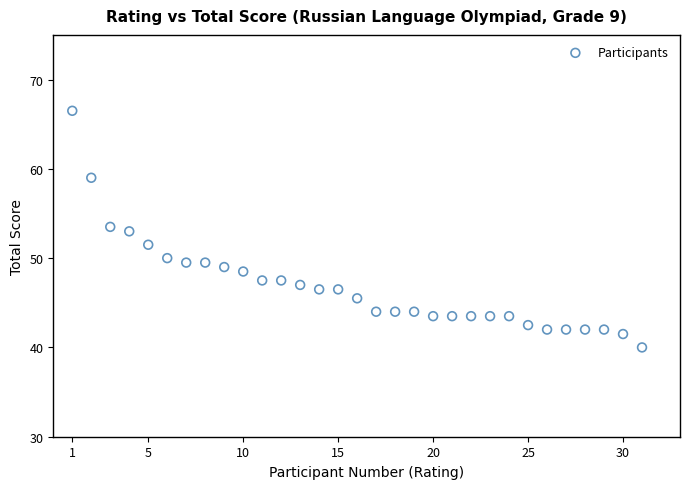

What is the range of X values (max minus min)?

30.0